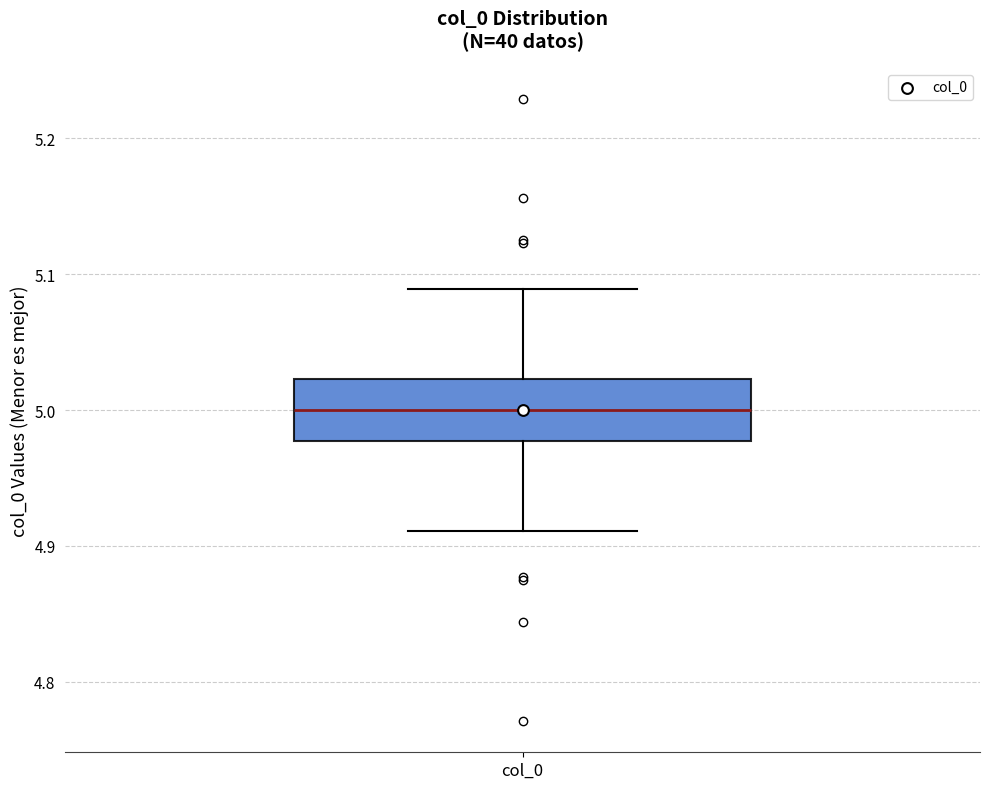

Transcribe this box plot: give where the median line is, the range the box spans, and where the two whiskers end, as read against the y-axis. The values are not printed on the chart, so give them approximately, as read against the axis.

median 5.00, box 4.98 to 5.02, whiskers 4.91 to 5.09